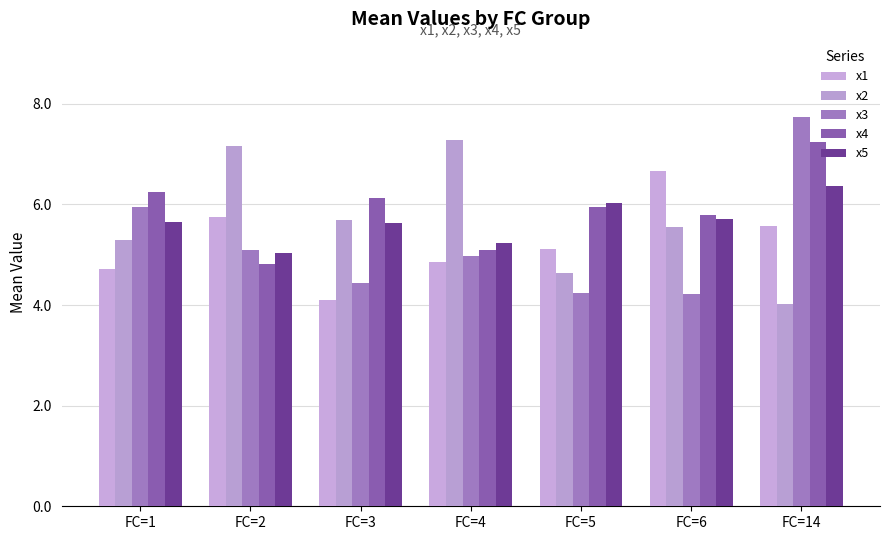

What is the value of the x5 bar at the 1st from the left?

5.6